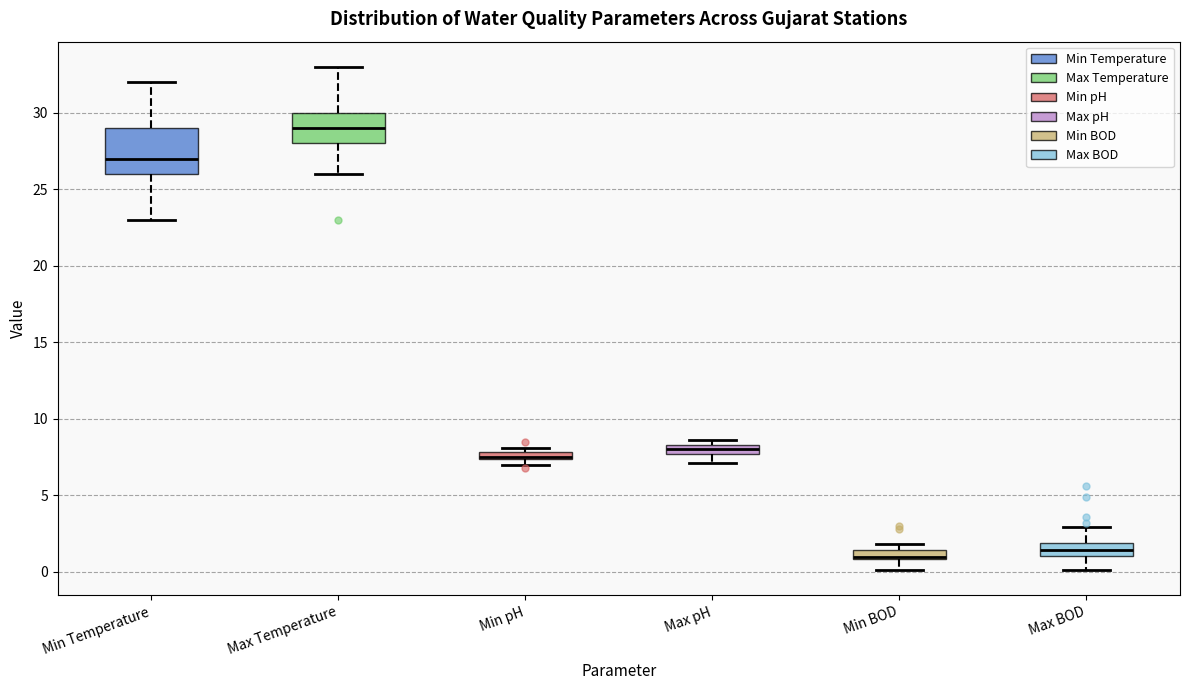

Where does the median line of the box for Max Temperature sit on the y-axis? The values are not printed on the chart, so give them approximately, as read against the axis.

29.0